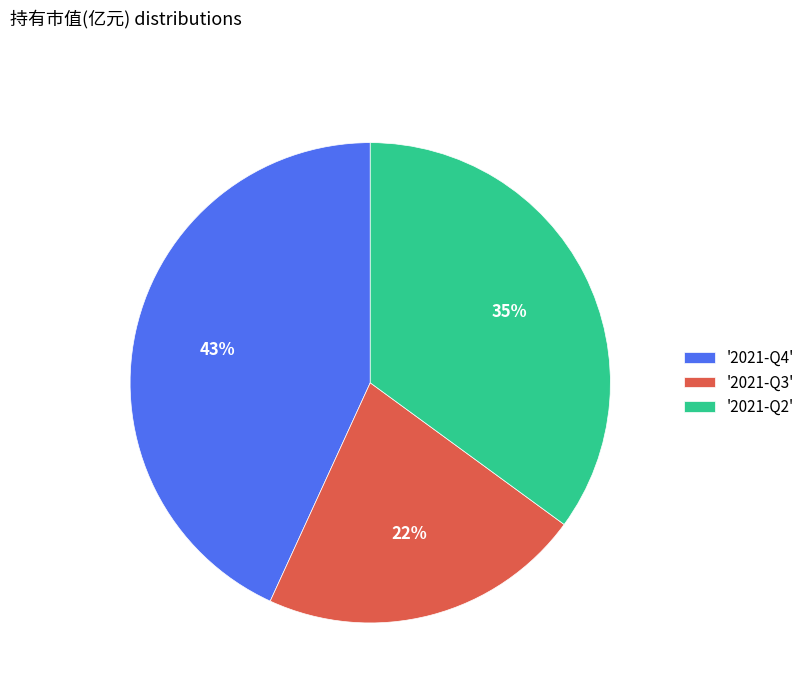

Is '2021-Q4' the majority of the pie?

No